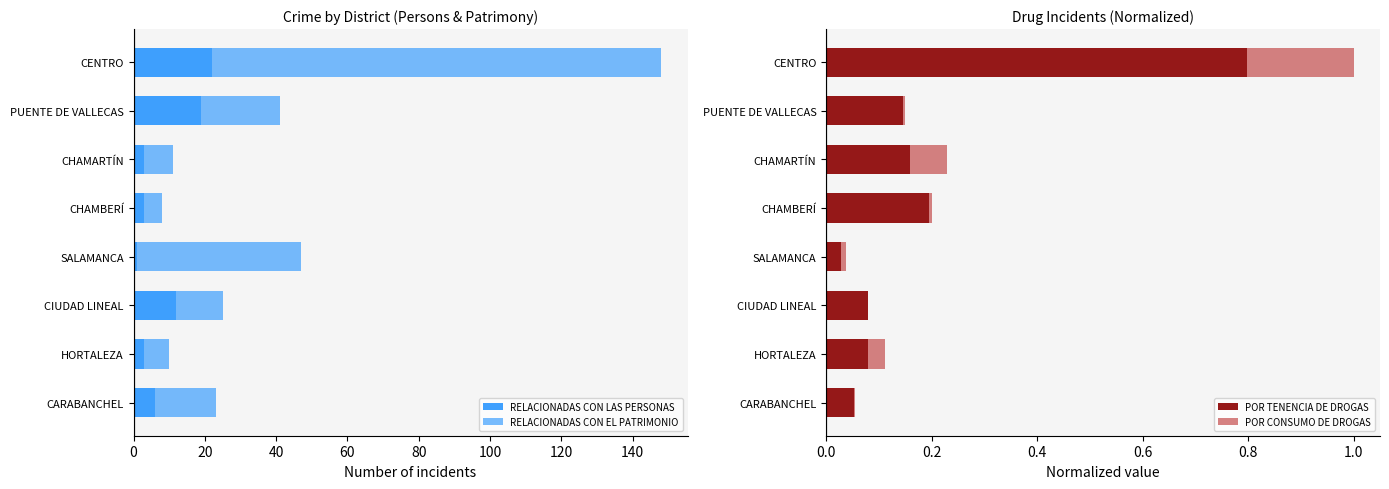

The value of POR TENENCIA DE DROGAS at HORTALEZA is 0.0. True or false?

False